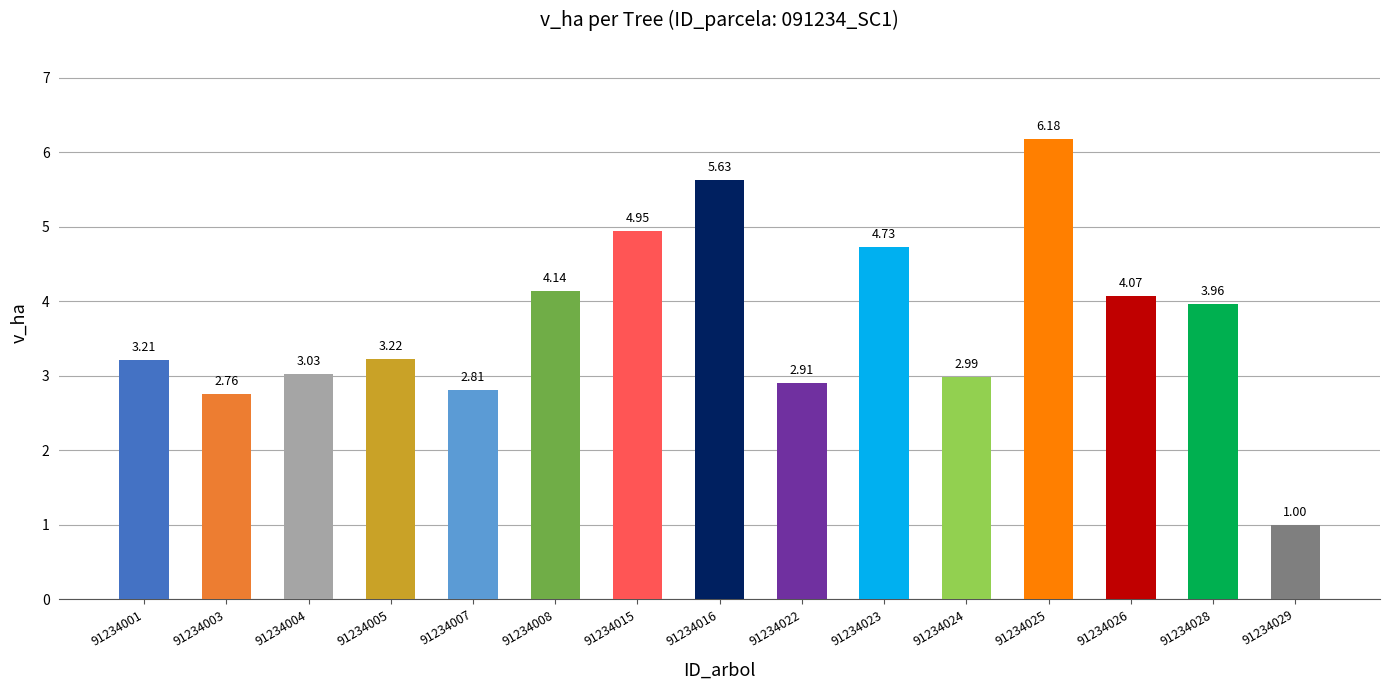

How many data points does each series have?

15